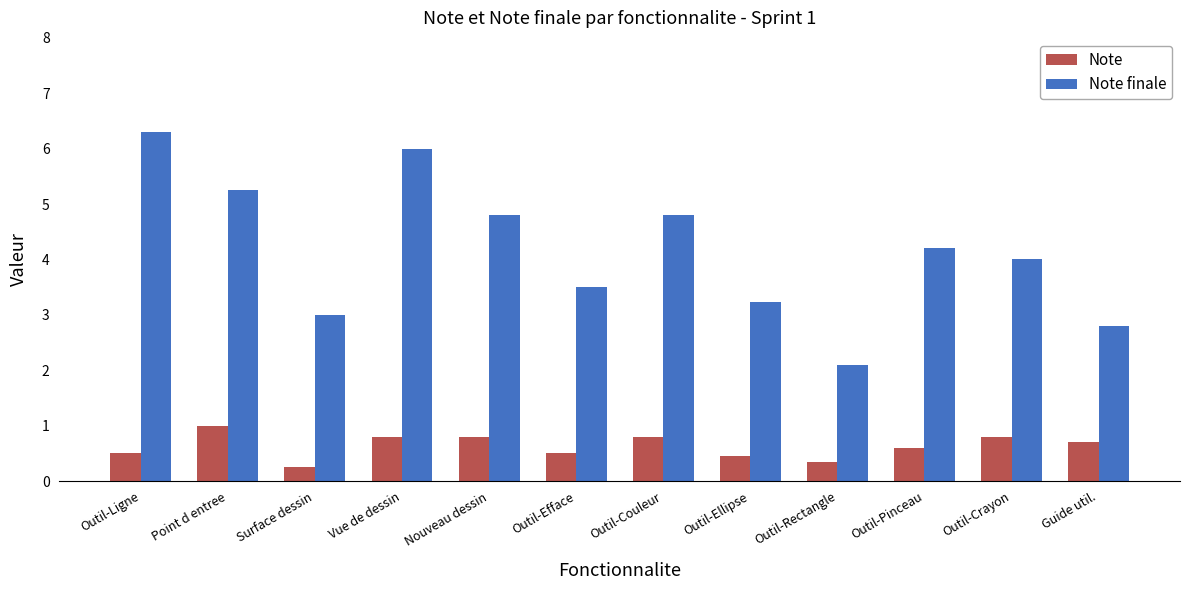

At Guide util., list the series in order from largest to smallest.

Note finale, Note